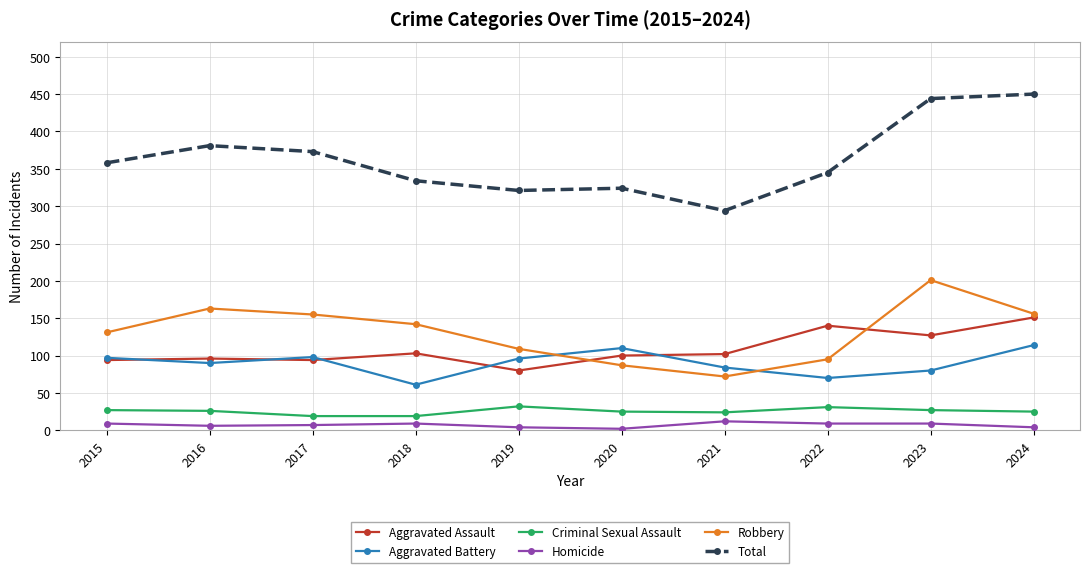

Which category has the lowest value in the Aggravated Assault series?

2019